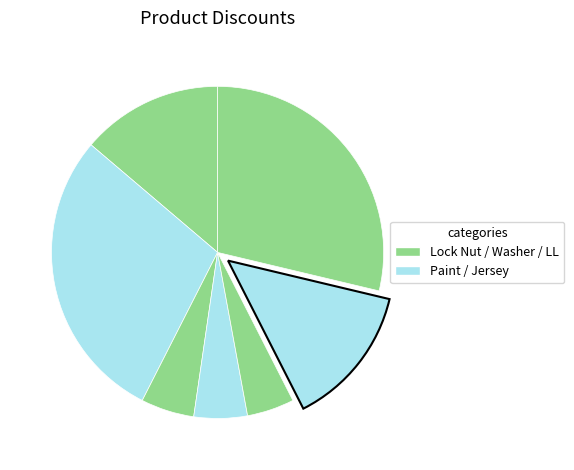

Count the number of slices in the pie.

7